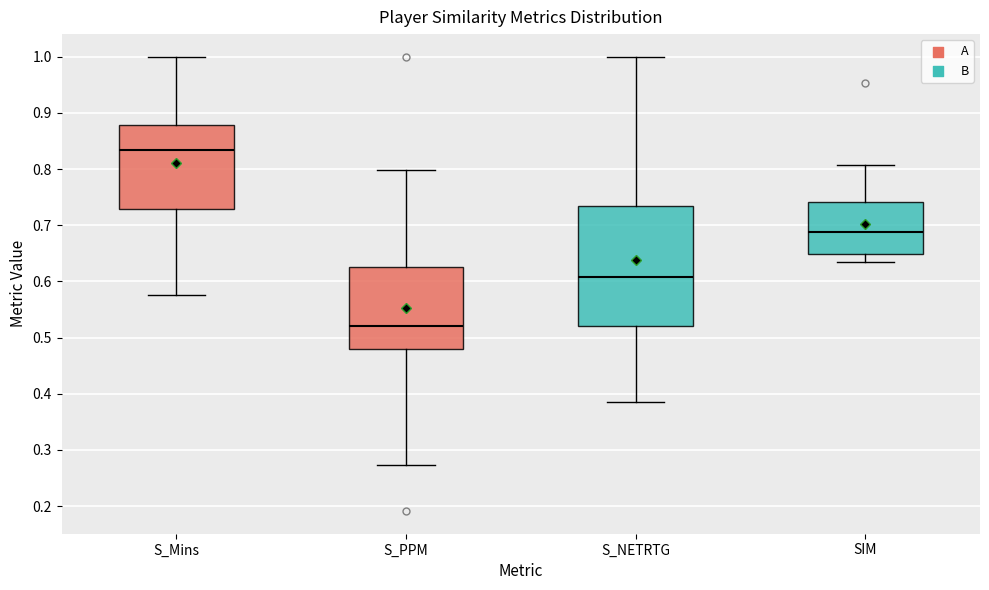

Reading left to right, read every box against the y-axis: the position of its median line, the range the box covers, and the ends of its whiskers. The values are not printed on the chart, so give them approximately, as read against the axis.

S_Mins: median 0.83, box 0.73 to 0.88, whiskers 0.58 to 1.00
S_PPM: median 0.52, box 0.48 to 0.63, whiskers 0.27 to 0.80
S_NETRTG: median 0.61, box 0.52 to 0.73, whiskers 0.39 to 1.00
SIM: median 0.69, box 0.65 to 0.74, whiskers 0.63 to 0.81